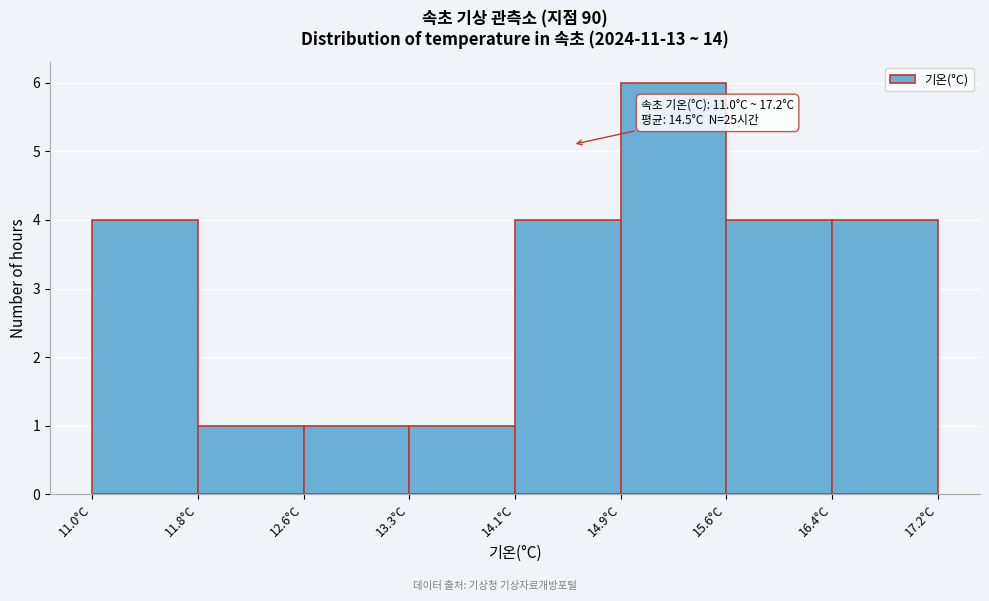

Which range on the x-axis has the tallest bar?

14.9 to 15.7